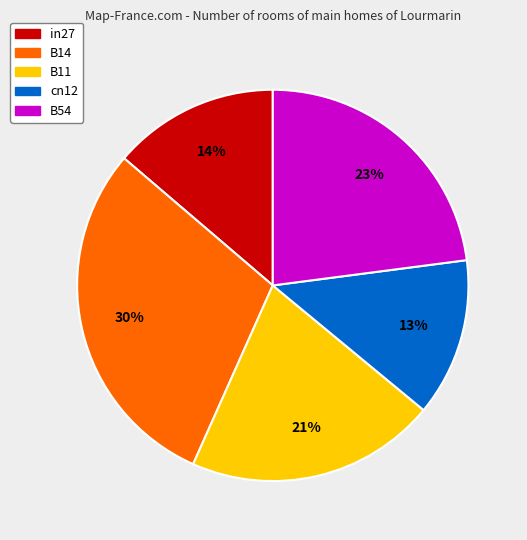

Does B14 account for over 50% of the chart?

No